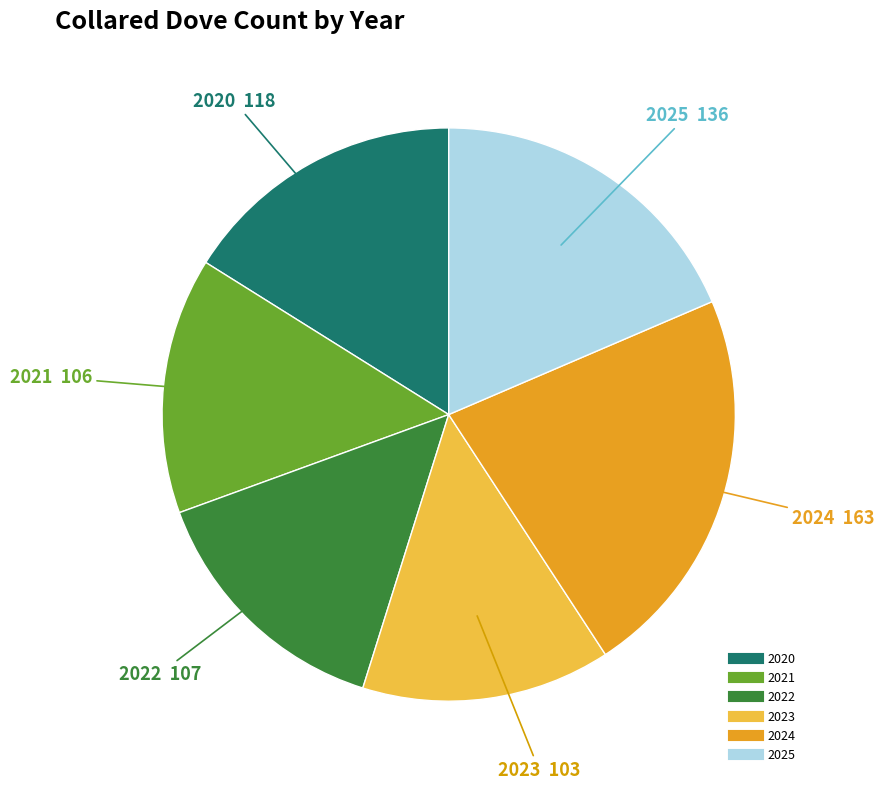

Which category has the biggest portion of the pie?

2024